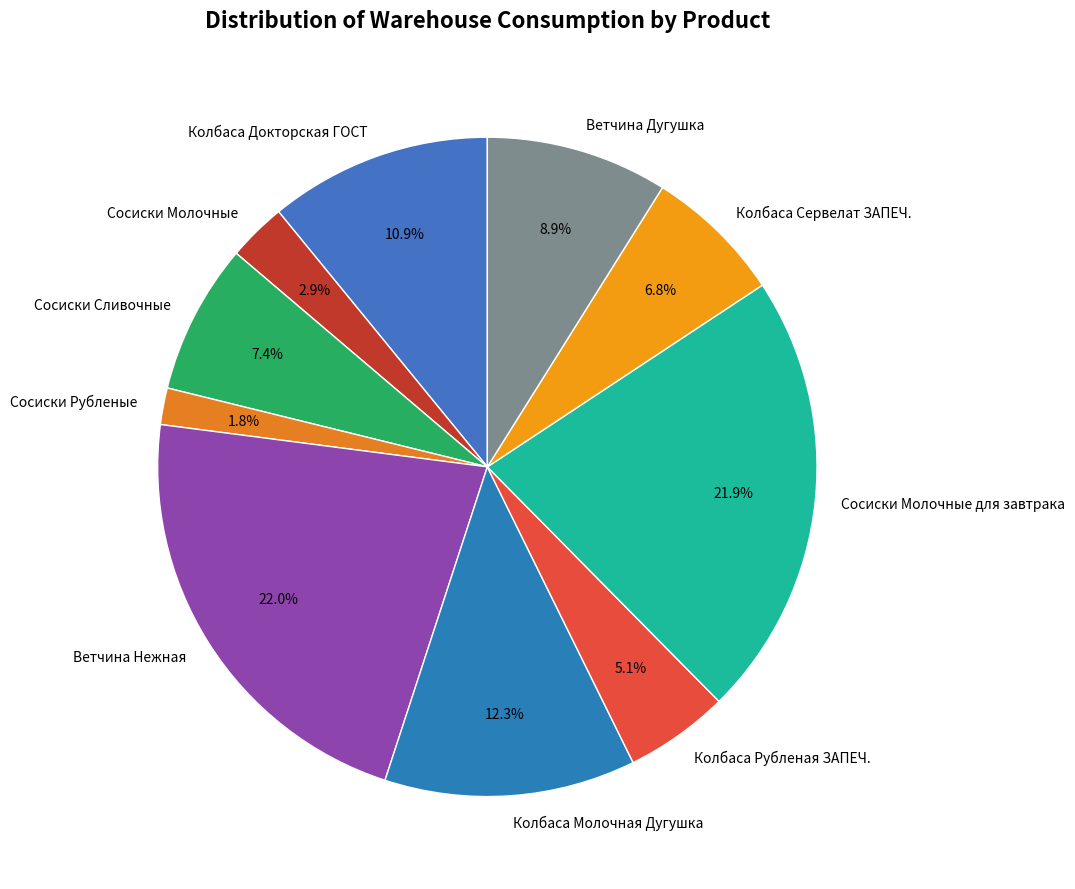

To the nearest percent, what is the difference between the largest and smallest slice percentages?

20%